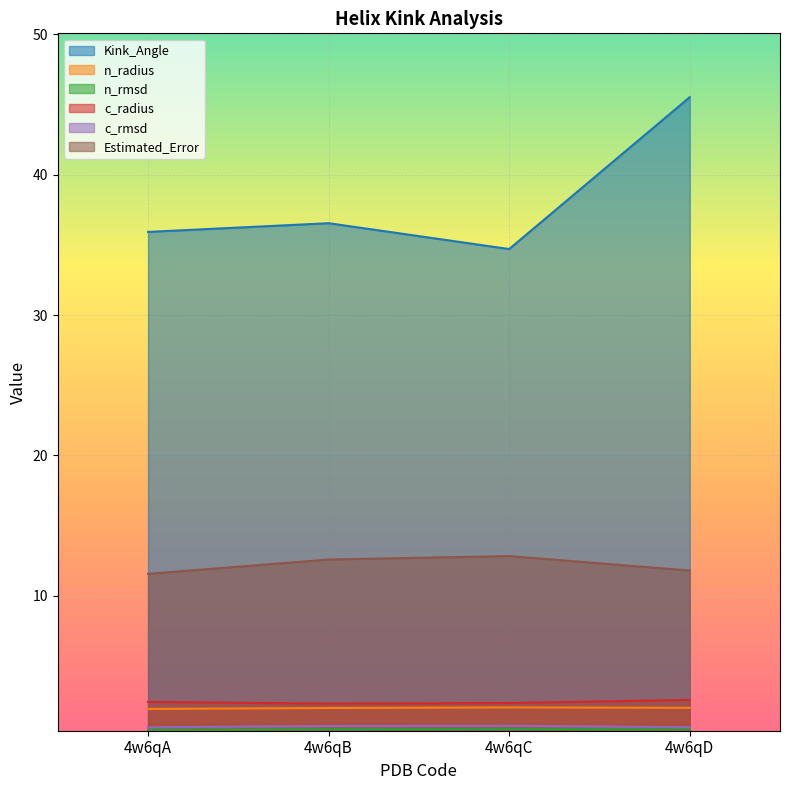

What is the value of the Estimated_Error point at the 4th from the left?

11.8